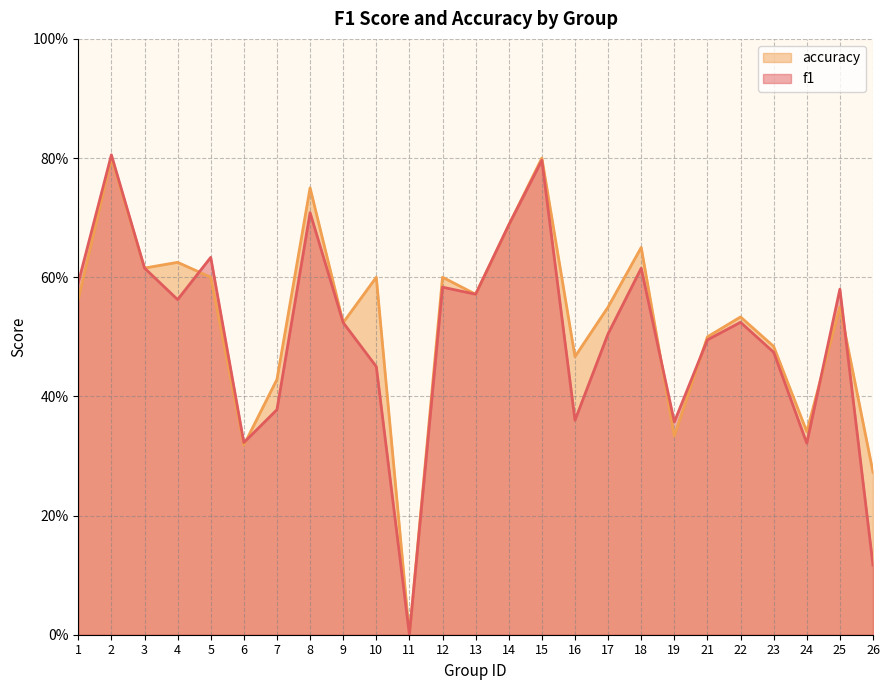

What is the sum of the accuracy values at 6 and 1?

0.9